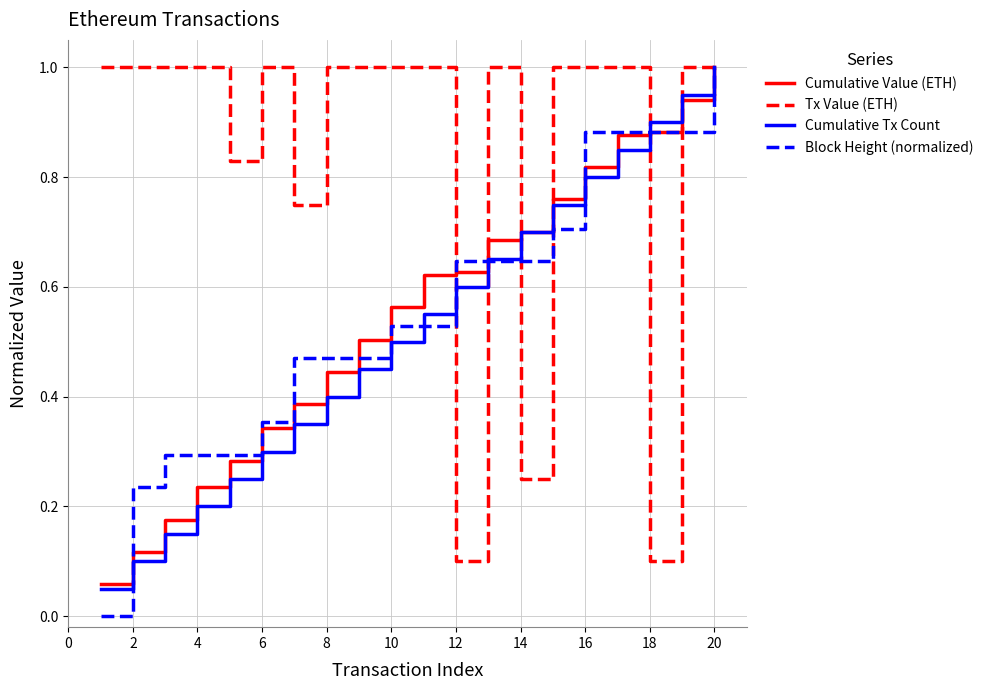

What is the greatest value displayed?

1.0